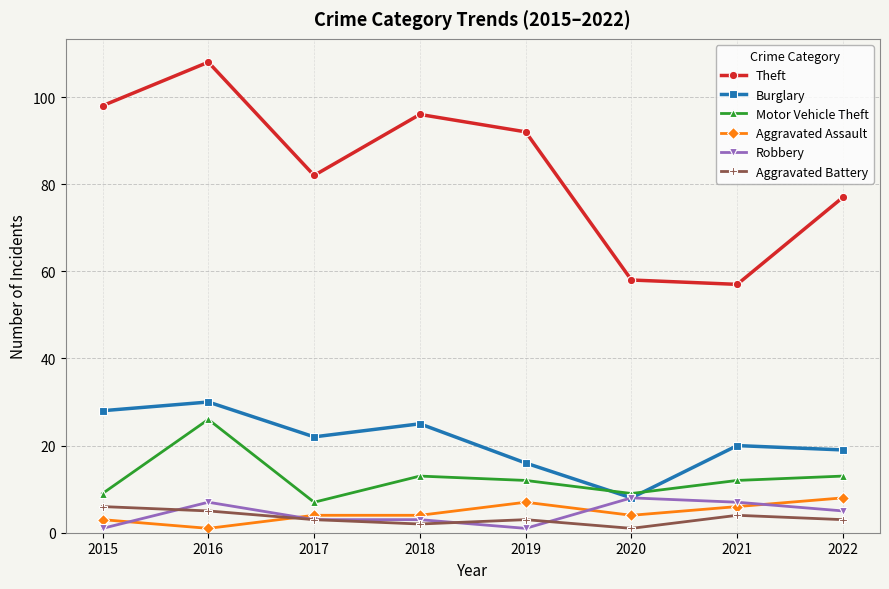

What is the sum of the Theft values at 2018 and 2015?

194